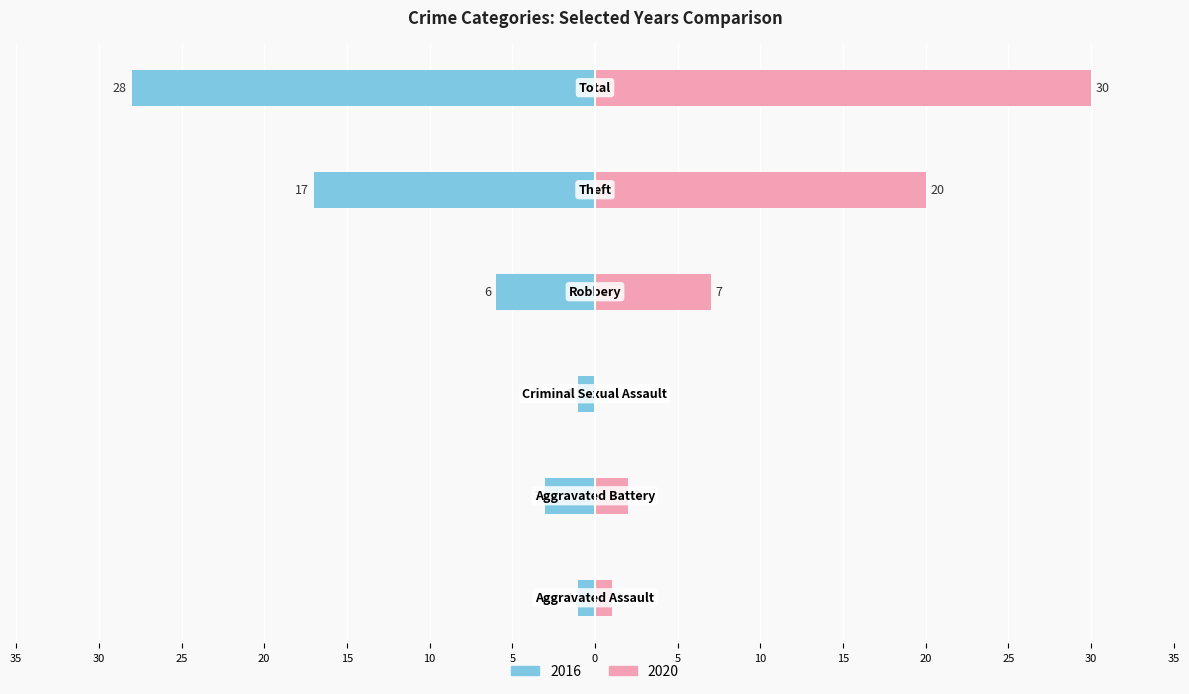

How many groups of bars are there?

6